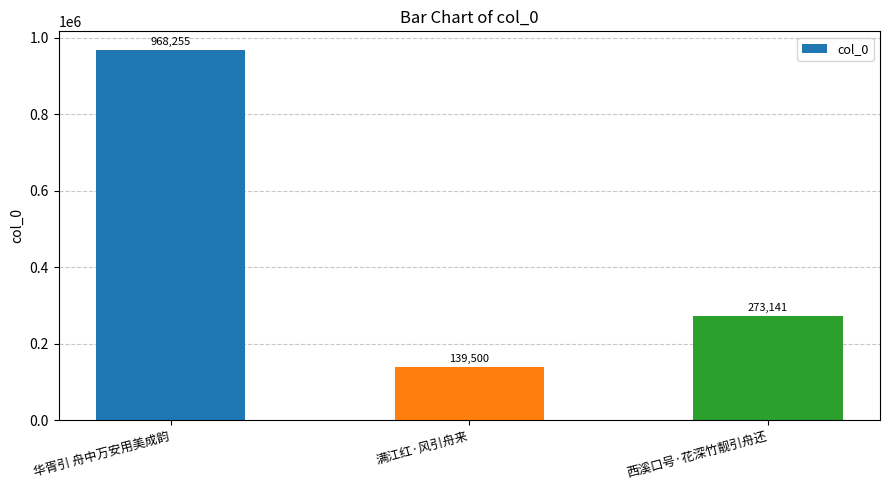

What is the maximum value shown in the chart?

968255